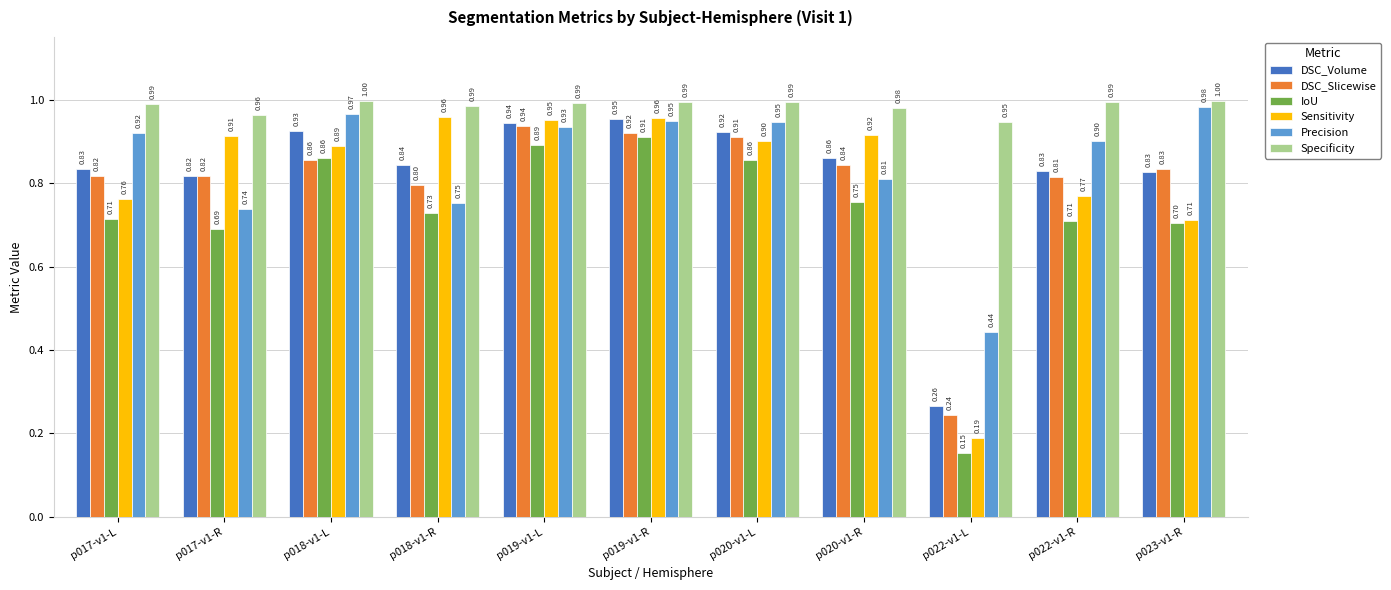

What is the label of the 1st bar from the left?

p017-v1-L